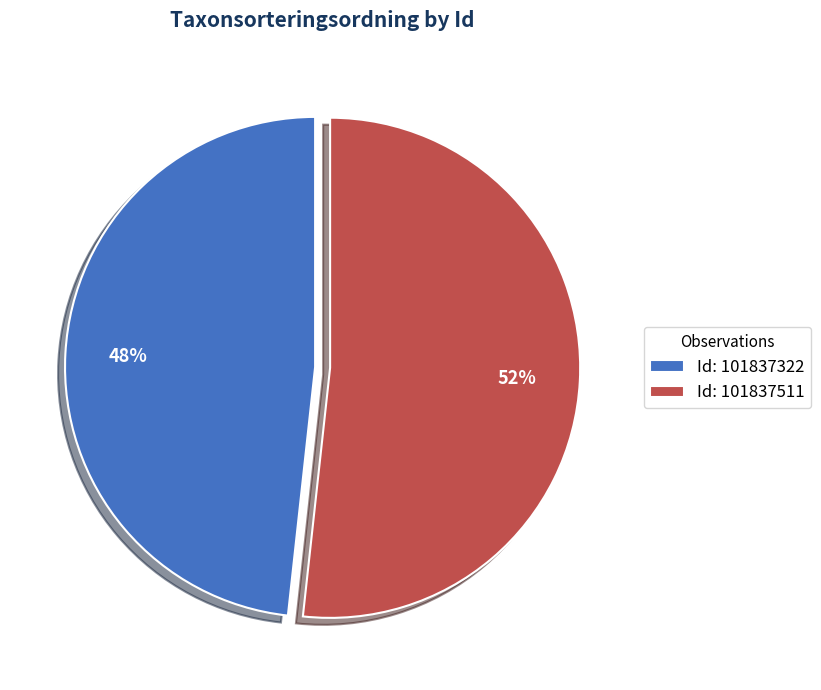

What is the ratio of the value at Id: 101837511 to the value at Id: 101837322?

1.1